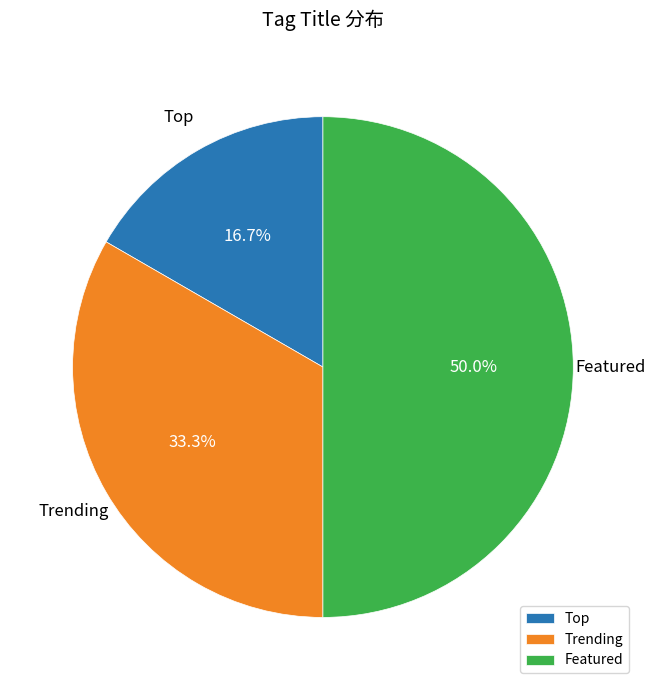

What portion of the pie excludes Trending?

66.7%